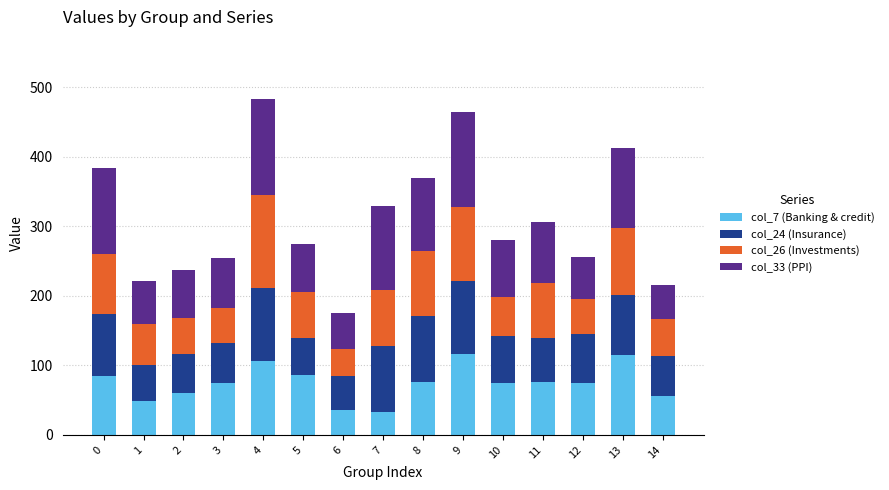

What is the total value across all series at 10?

281